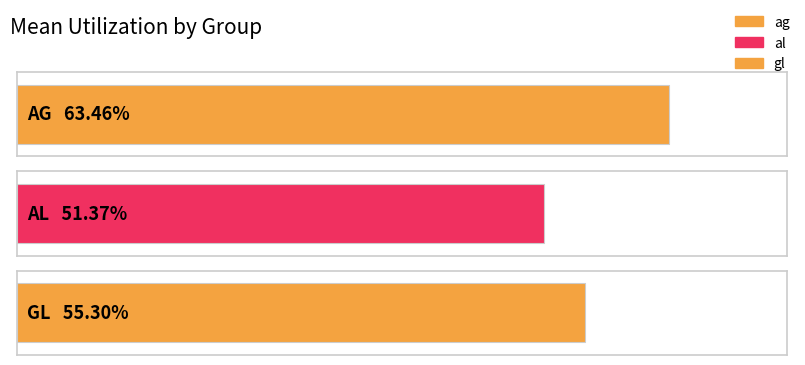

What is the sum of the values at ag and al?

1.1